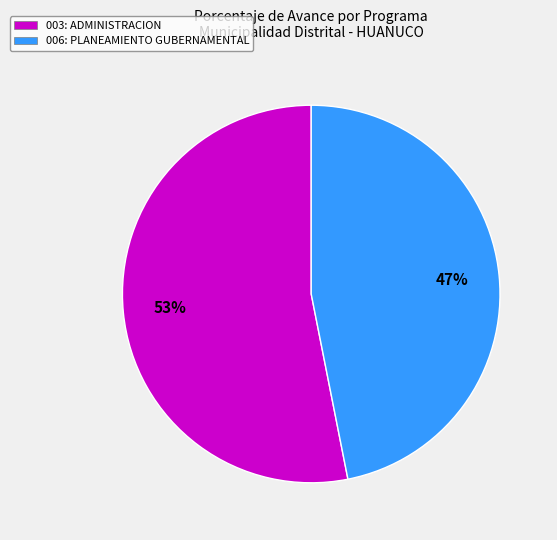

Is it true that 006: PLANEAMIENTO GUBERNAMENTAL is 55% of the pie?

False